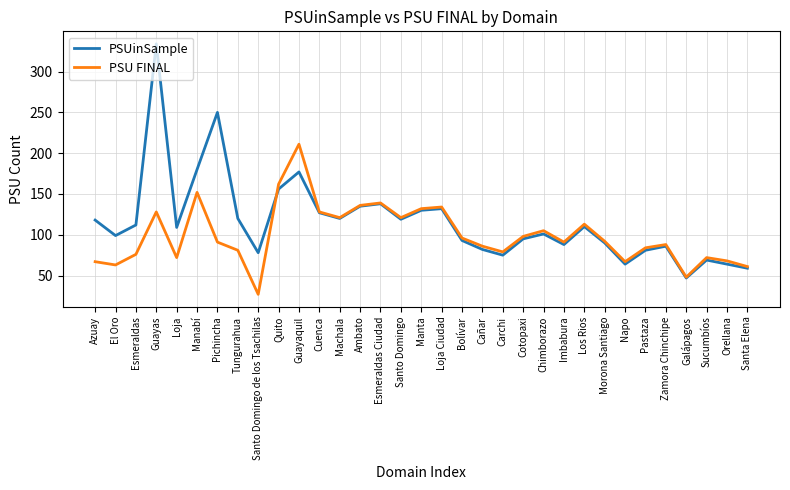

Which category has the lowest value across all series?

Santo Domingo de los Tsachilas